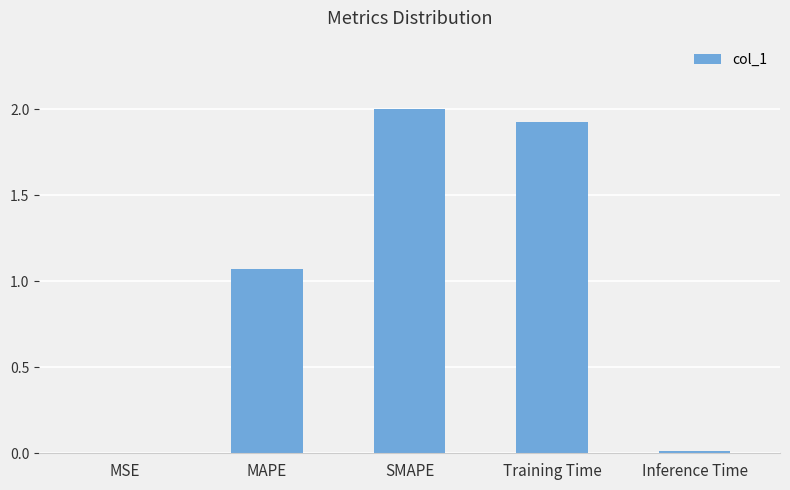

At which label does the data first exceed 1?

MAPE